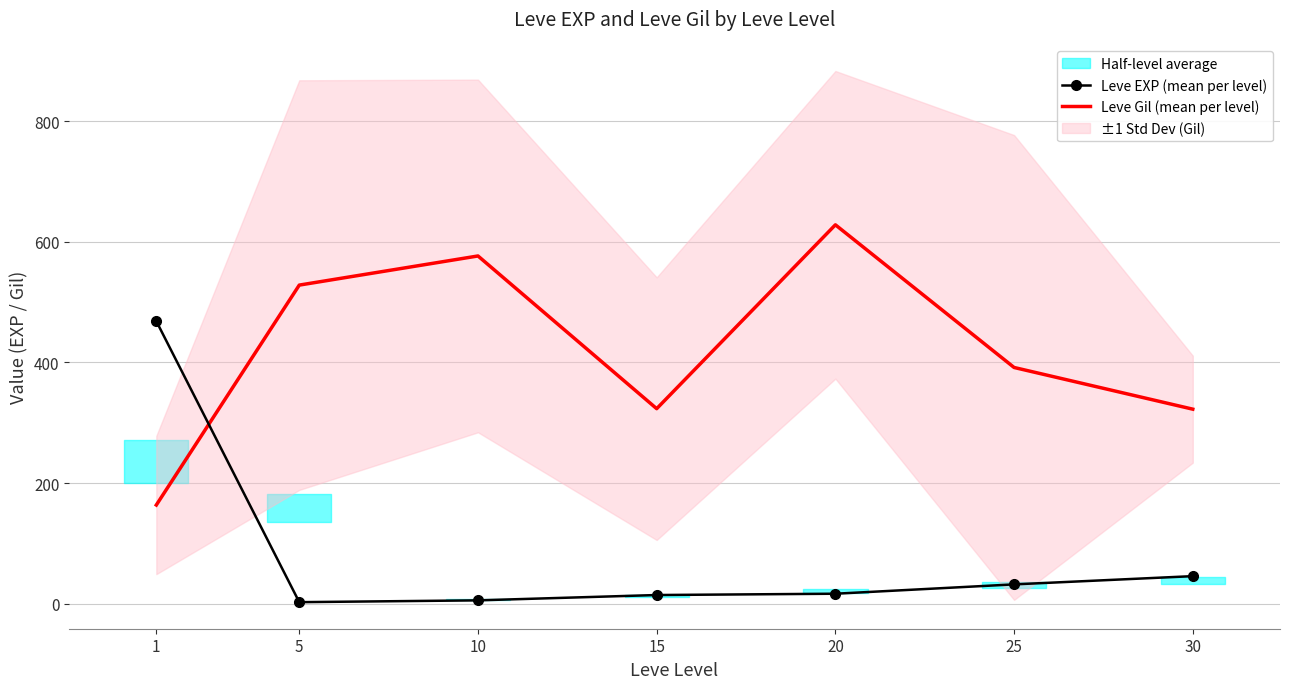

What is the difference between the Leve EXP (mean per level) values at 10 and 30?

40.2